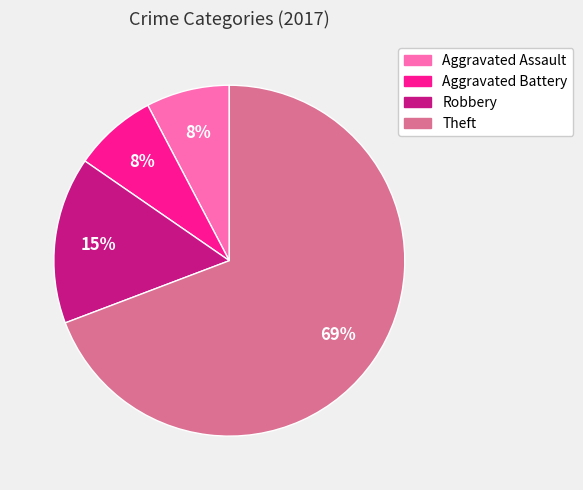

Is it true that Aggravated Battery is 1% of the pie?

False